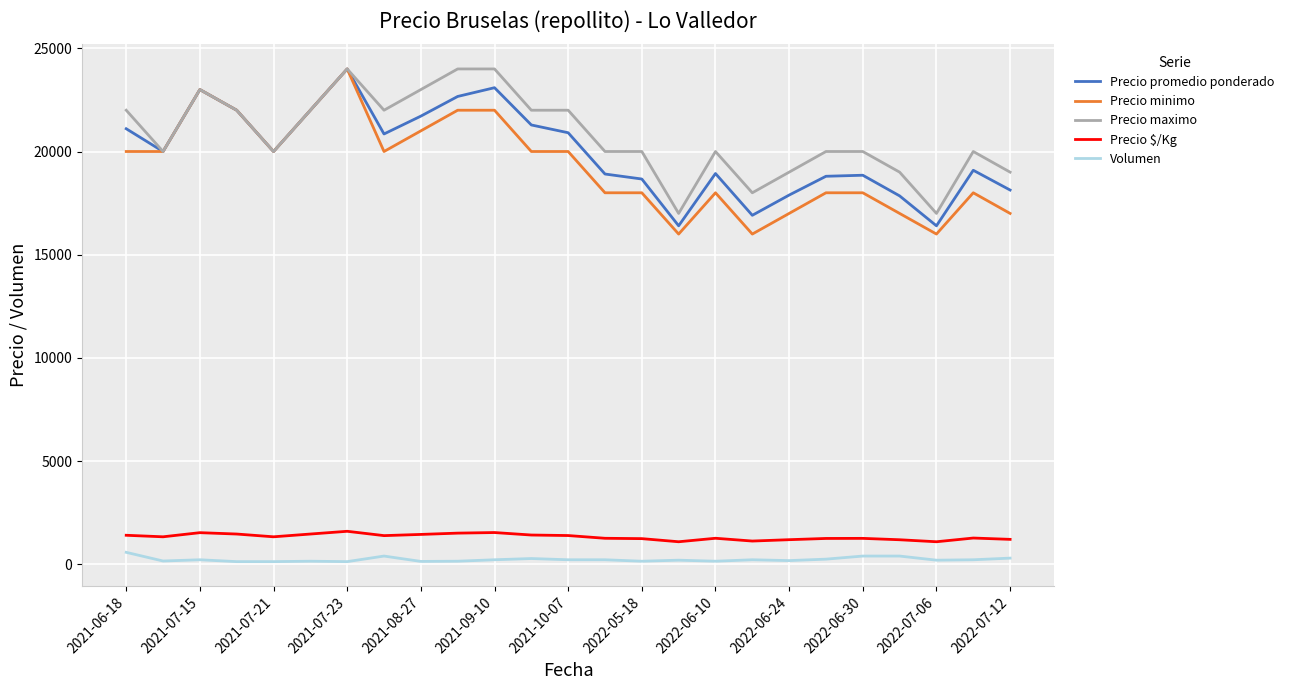

What is the maximum value for Precio promedio ponderado?

24000